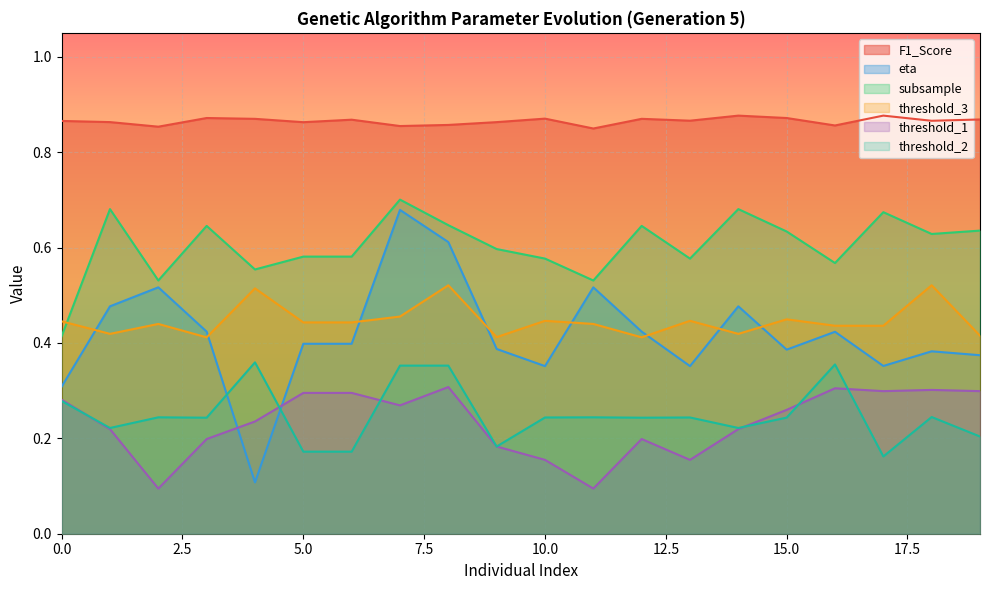

How many lines are shown in the chart?

6